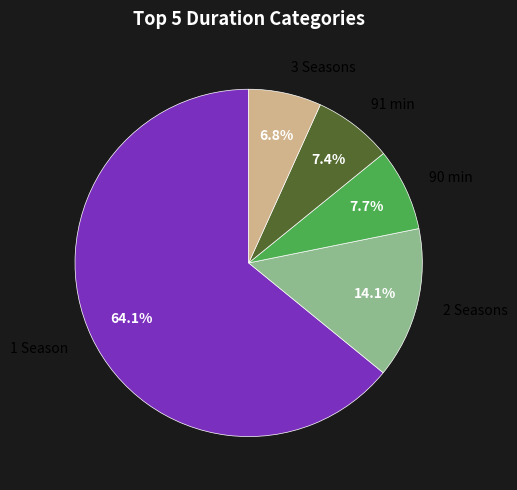

Which has a higher value, 91 min or 1 Season?

1 Season